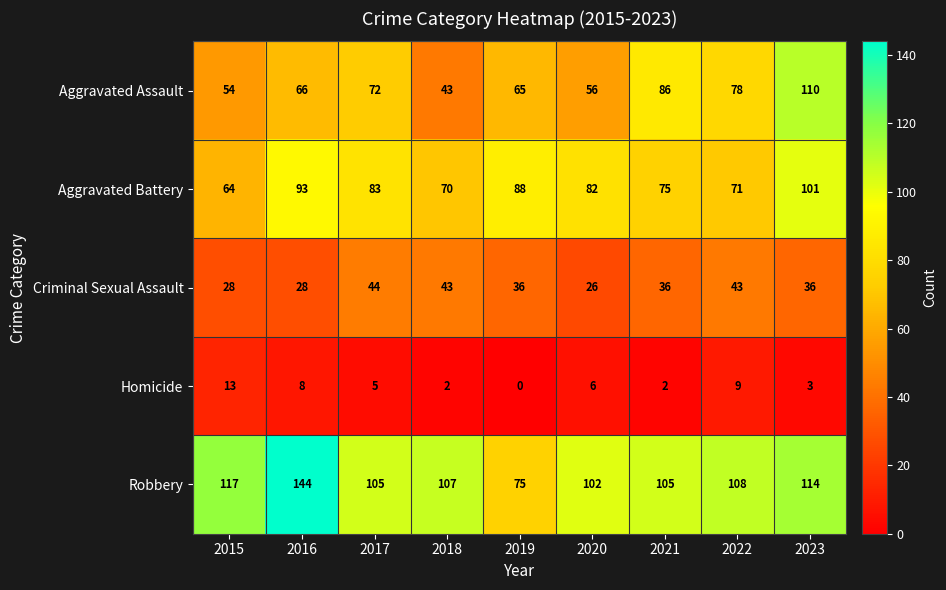

Count the number of categories in the chart.

9